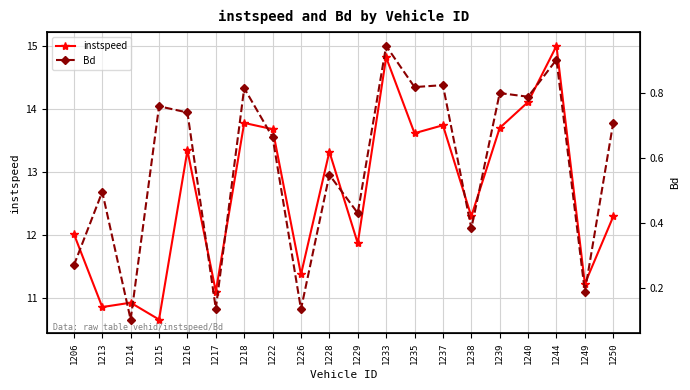

The Bd series shows 0.8 at 1215. True or false?

True